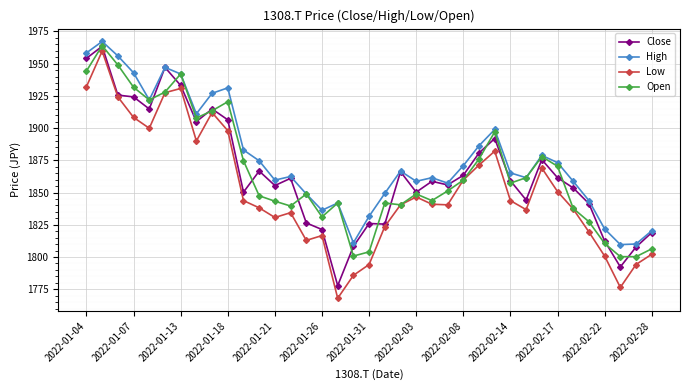

How many intersections are there between Open and Close?

16